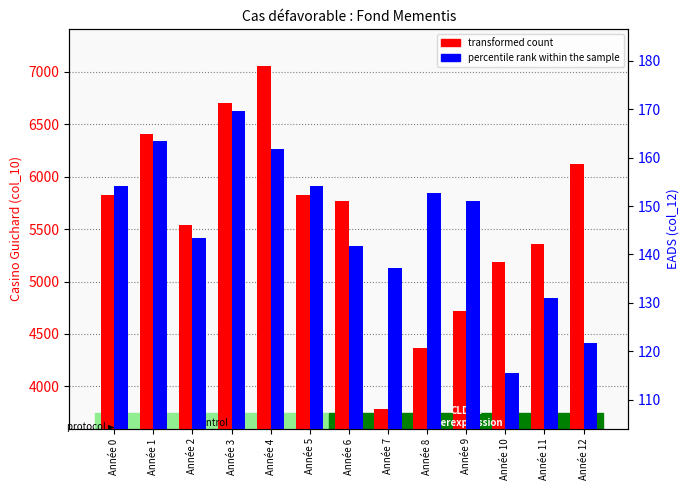

Which series has the widest spread of values?

transformed count